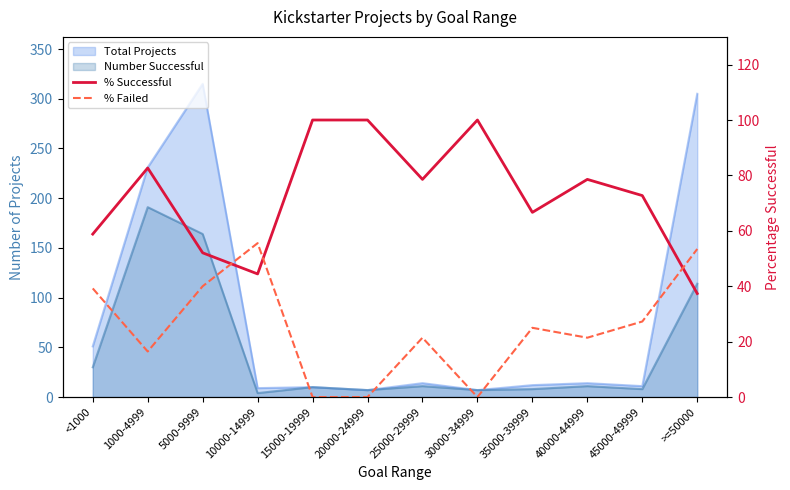

What is the difference between the second highest and minimum values in the % Failed series?

53.4